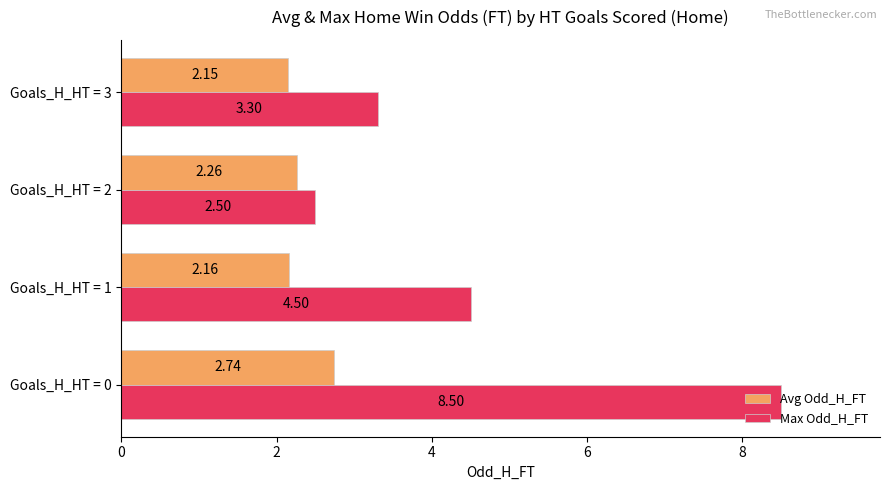

At which category is the sum across all series the highest?

Goals_H_HT = 0